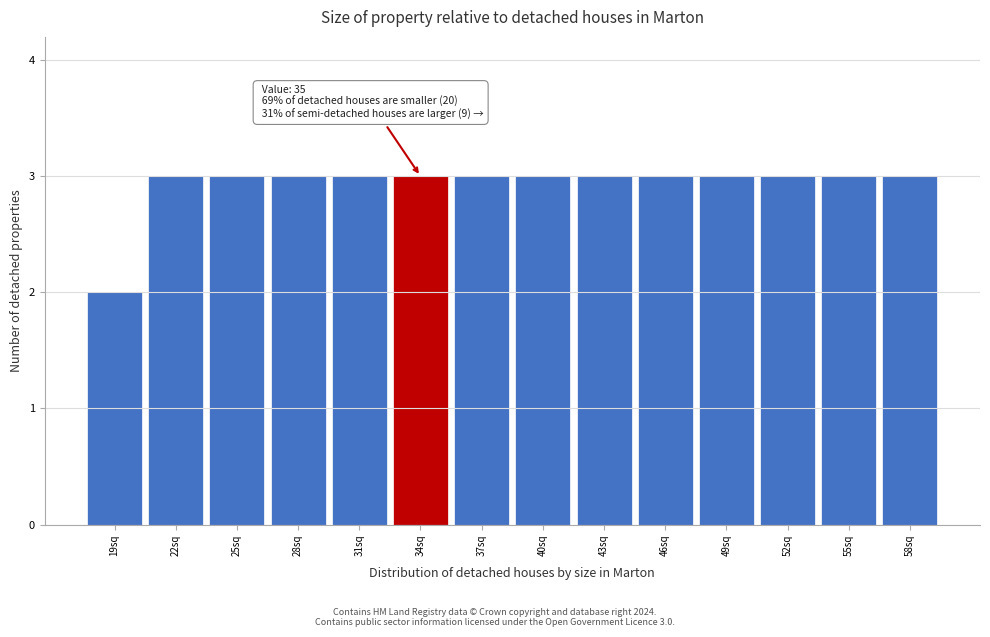

Reading left to right, what are all the values shown in this chart?

2	3	3	3	3	3	3	3	3	3	3	3	3	3